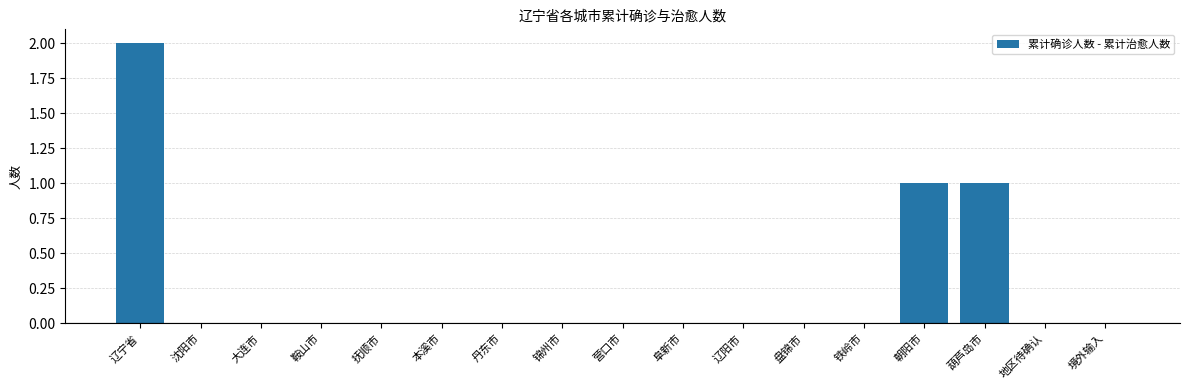

The chart shows a value of 1 at 抚顺市. True or false?

False